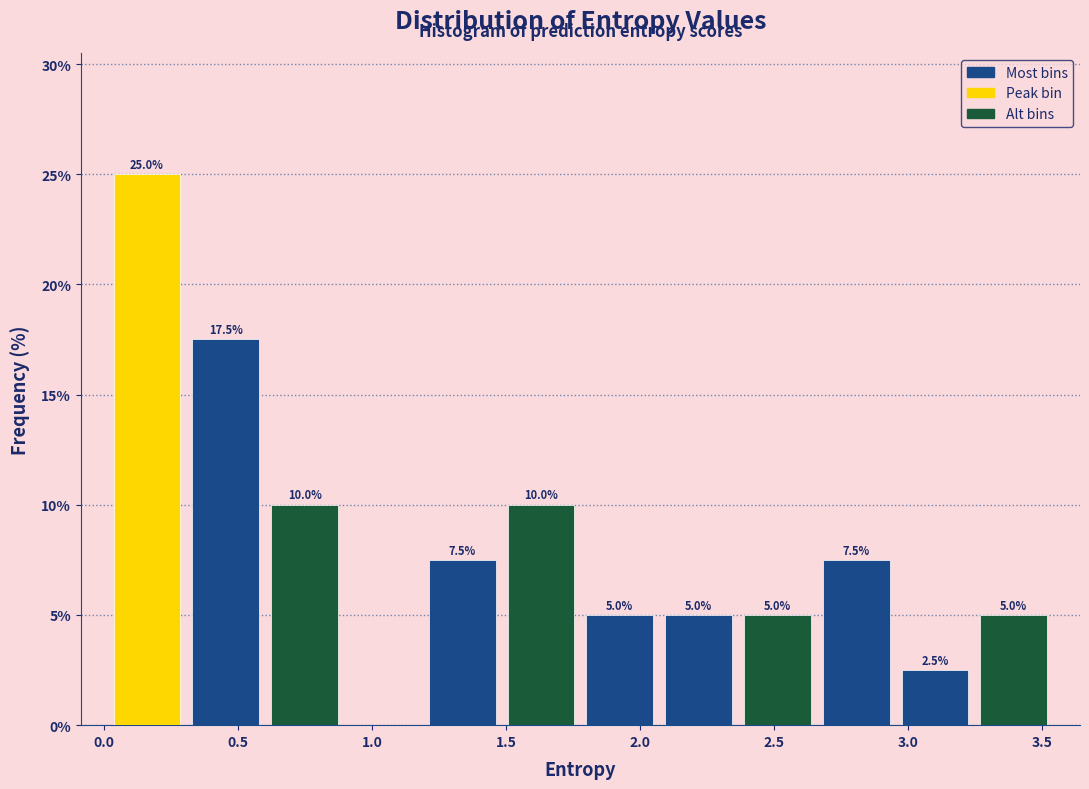

Over which range of the x-axis is the bar tallest?

0.00 to 0.30